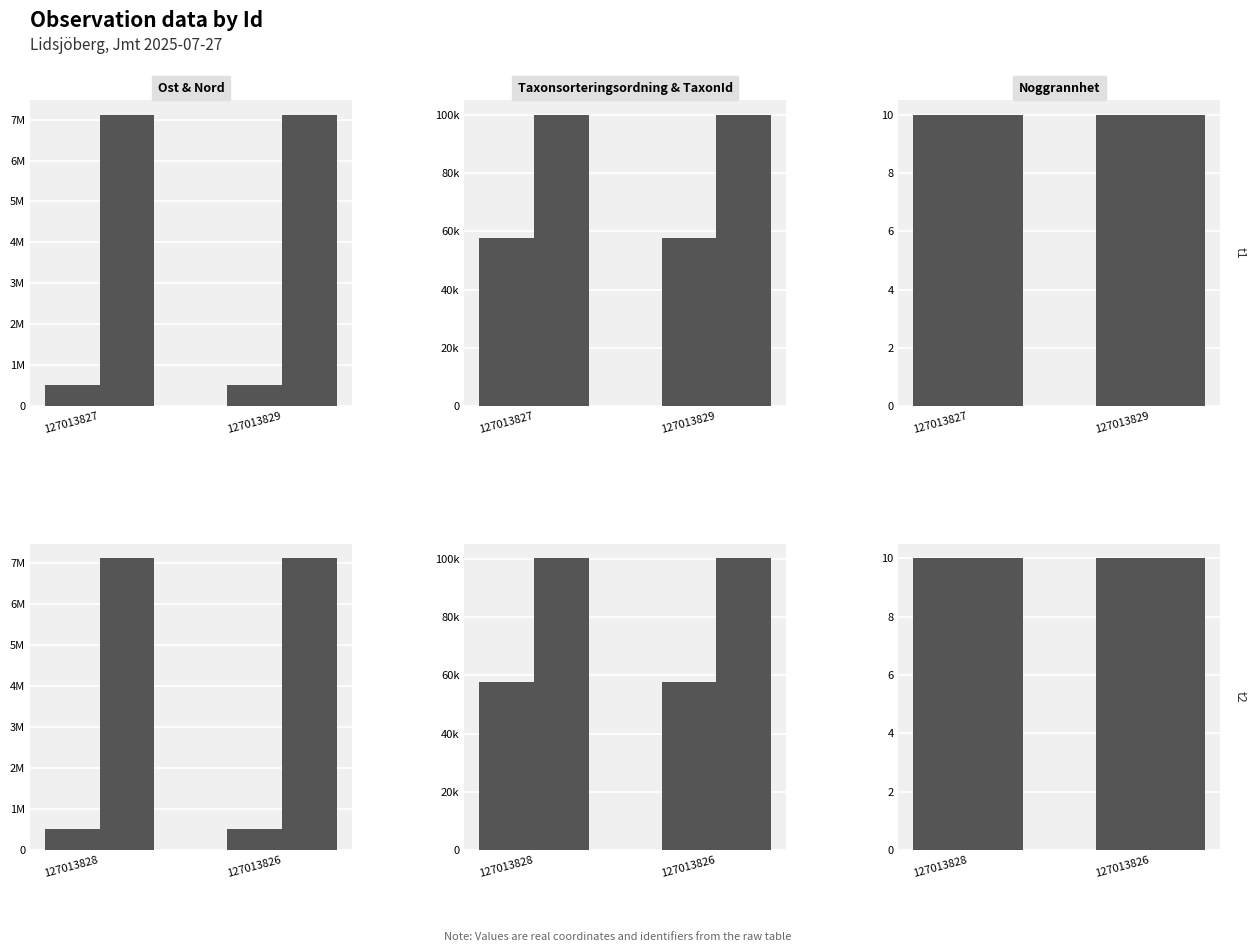

What is the average value of the Ost series?

508229